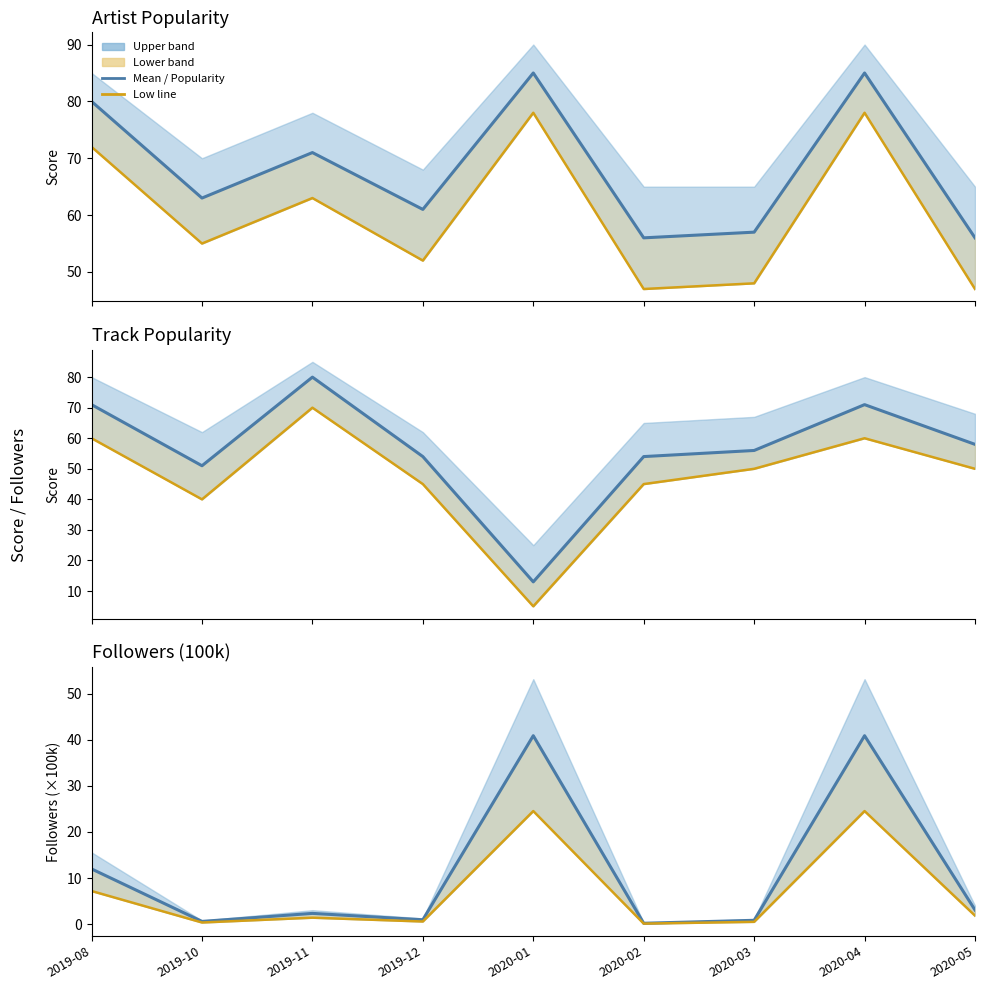

How many lines are shown in the chart?

6